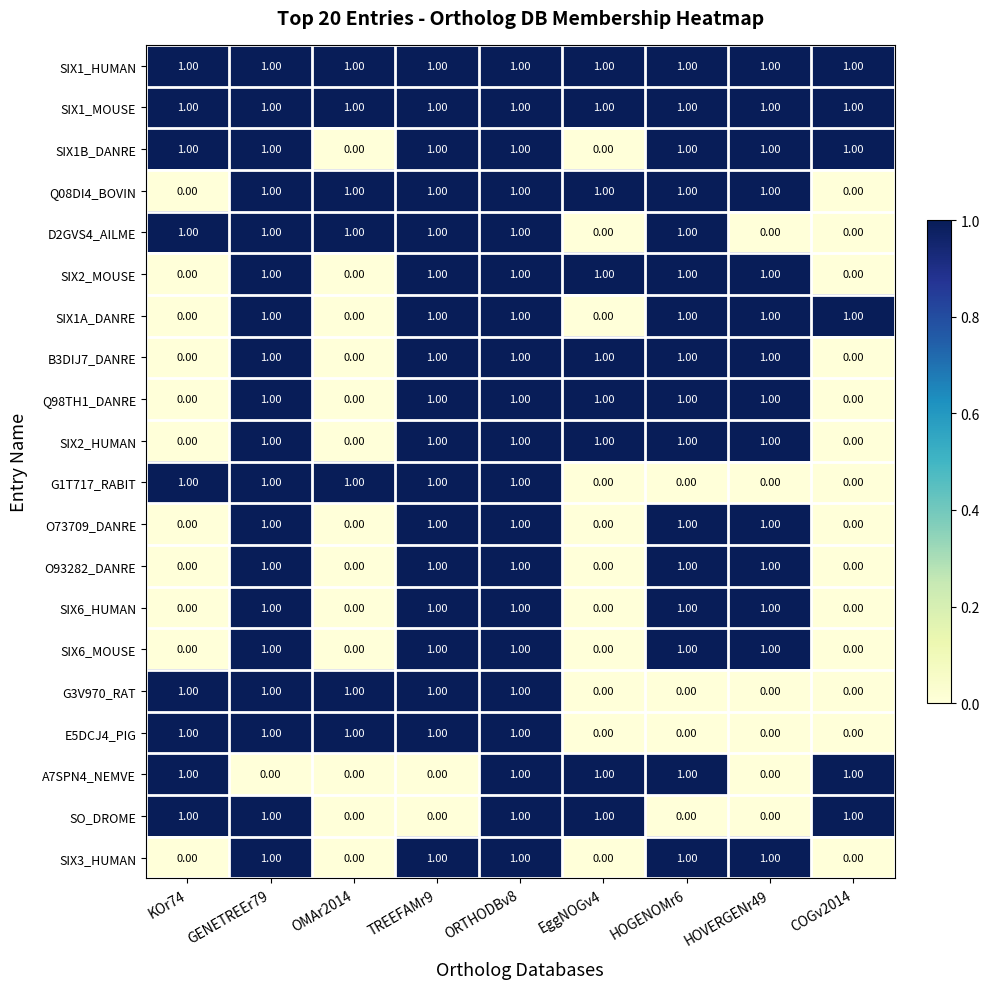

How many data points does each series have?

9